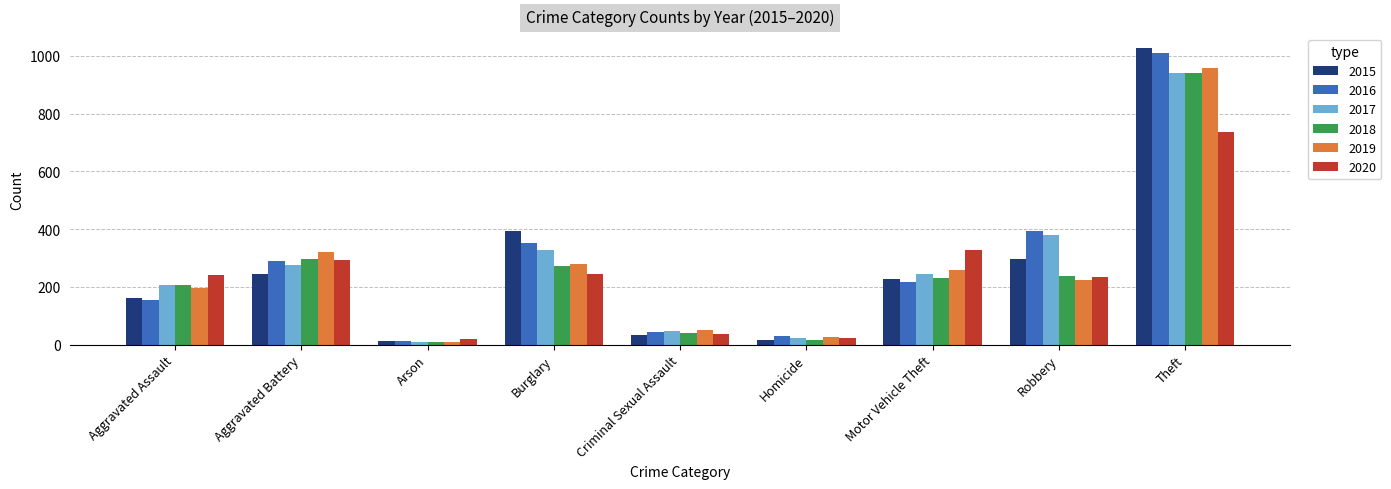

Are the bars horizontal?

No